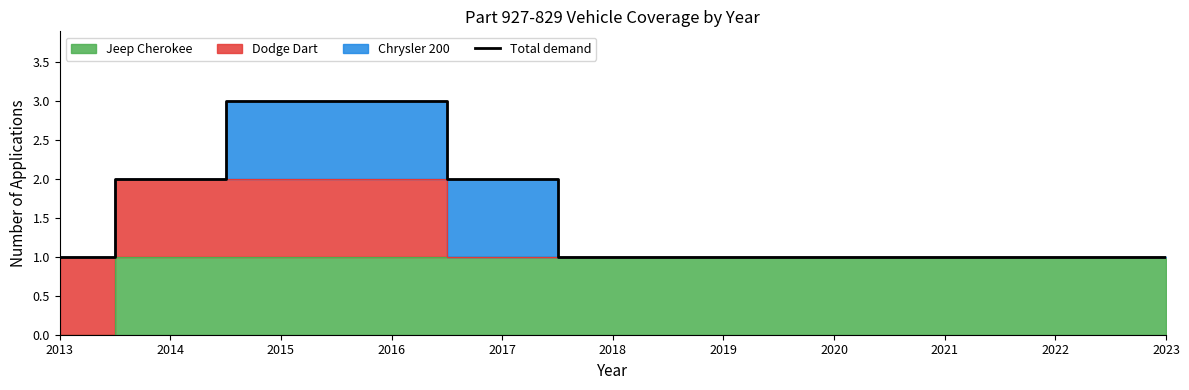

Reading right to left, extract all data points from this chart.

1	1	1	1	1	1	2	3	3	2	1